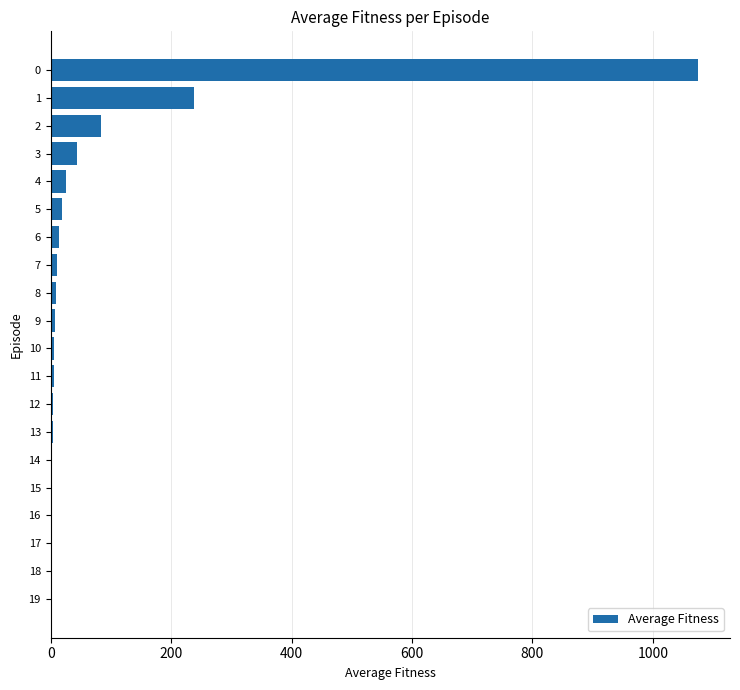

Is it true that the value at 2 is 83.9?

True